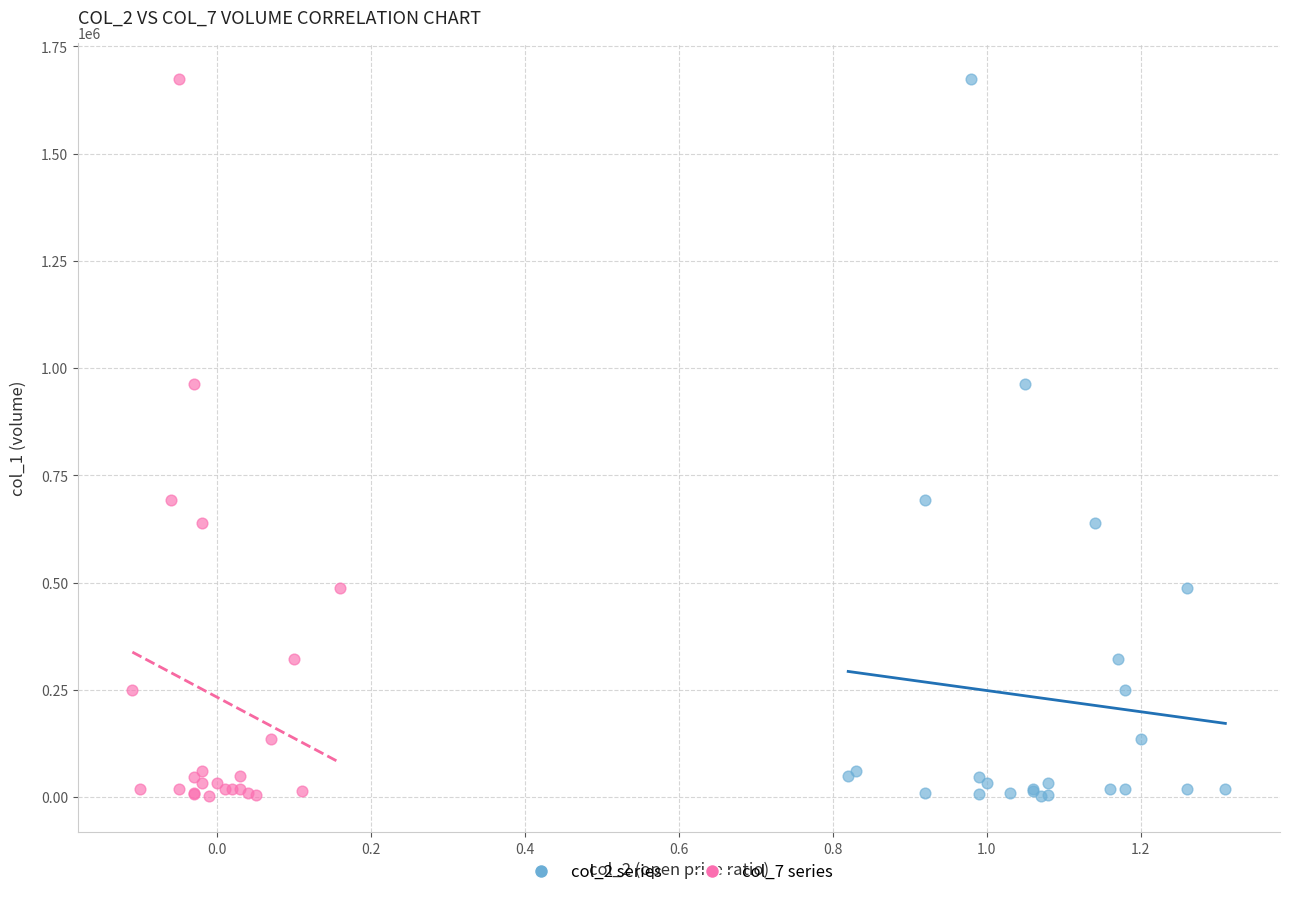

What are all the series names shown in the legend?

col_2 series, col_7 series